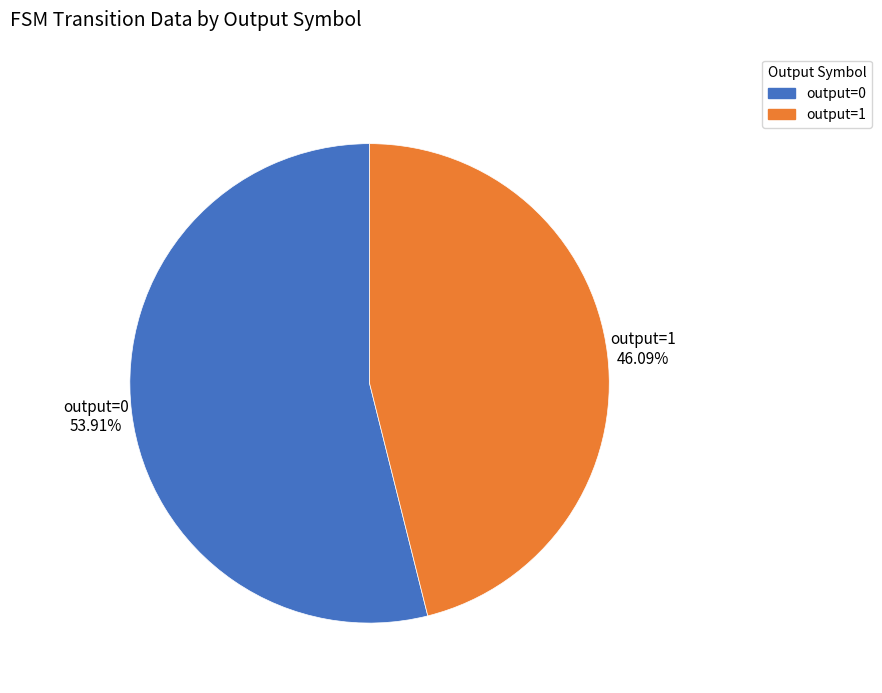

Do output=1 and output=0 together represent more than half of the pie?

Yes